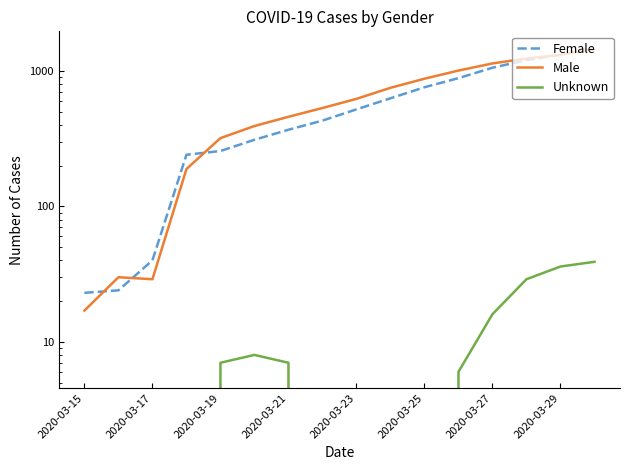

How many lines are shown in the chart?

3